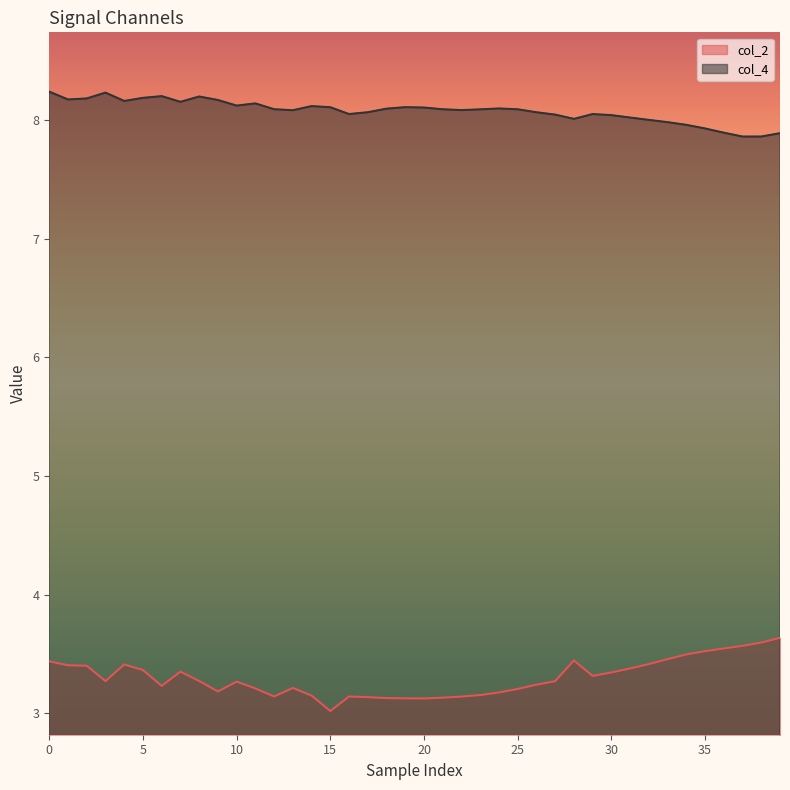

True or false: col_4 has a value of 8.1 at 10.

True